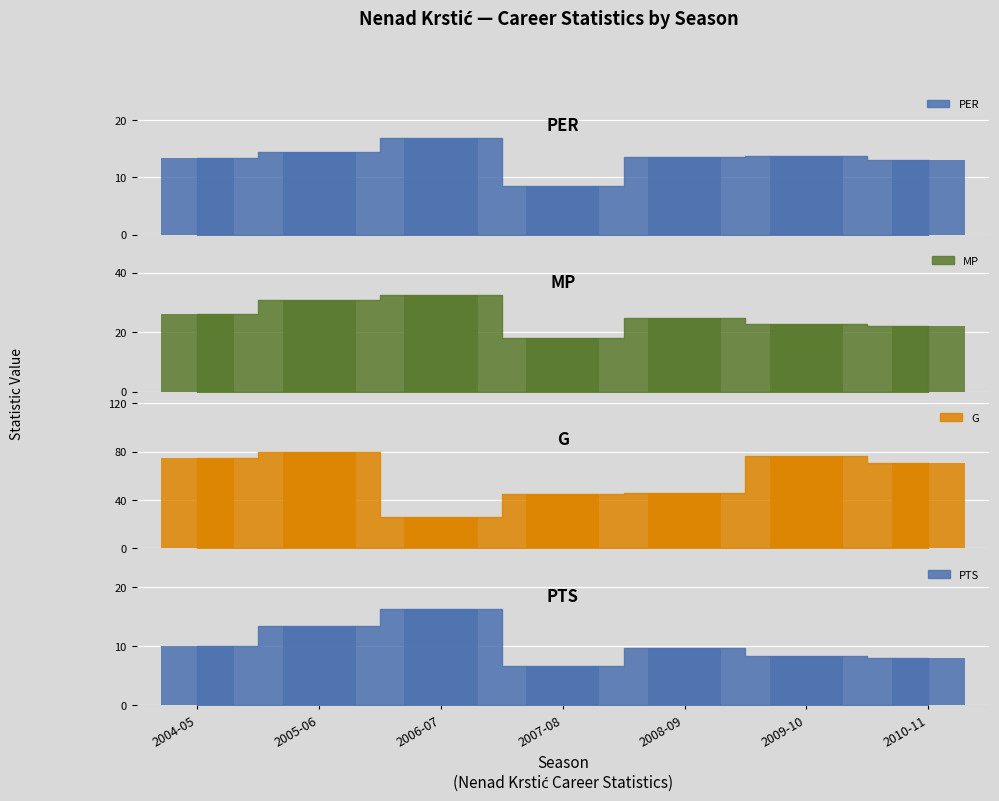

Where is G bar nearest to the value 53?

2008-09